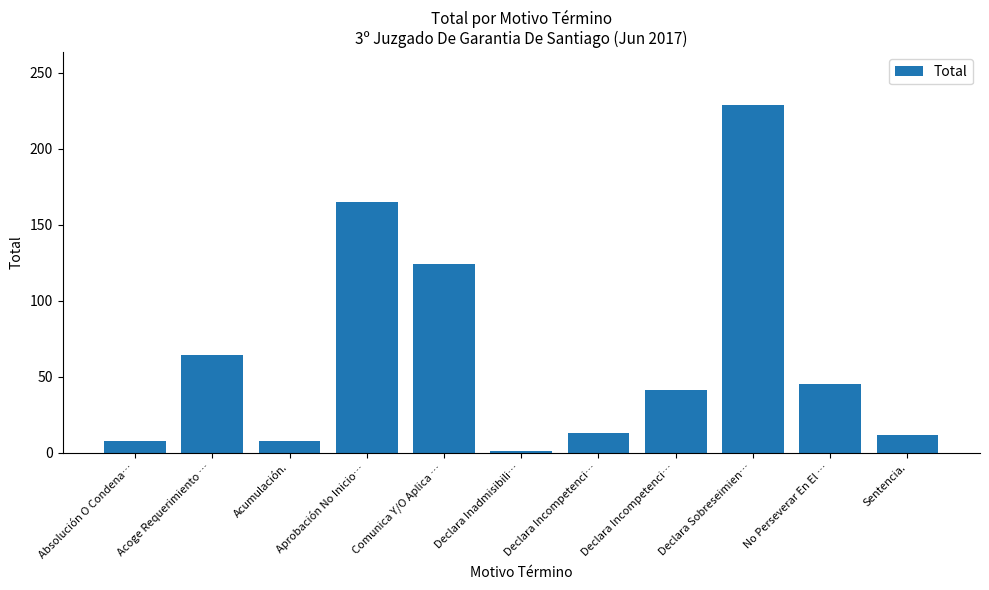

Which has a higher value, Comunica Y/O Aplica … or Aprobación No Inicio…?

Aprobación No Inicio…